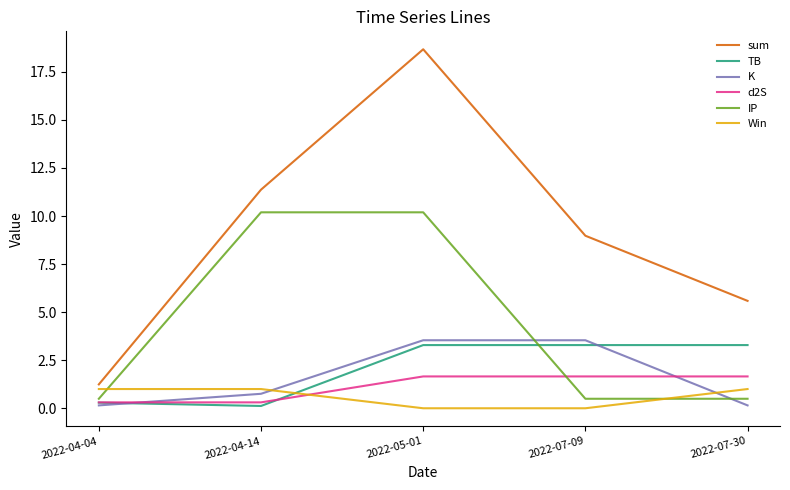

Reading right to left, transcribe all the data shown in this chart.

sum: 5.6	9.0	18.7	11.4	1.2
TB: 3.3	3.3	3.3	0.1	0.3
K: 0.1	3.5	3.5	0.8	0.1
d2S: 1.7	1.7	1.7	0.3	0.3
IP: 0.5	0.5	10.2	10.2	0.5
Win: 1.0	0.0	0.0	1.0	1.0